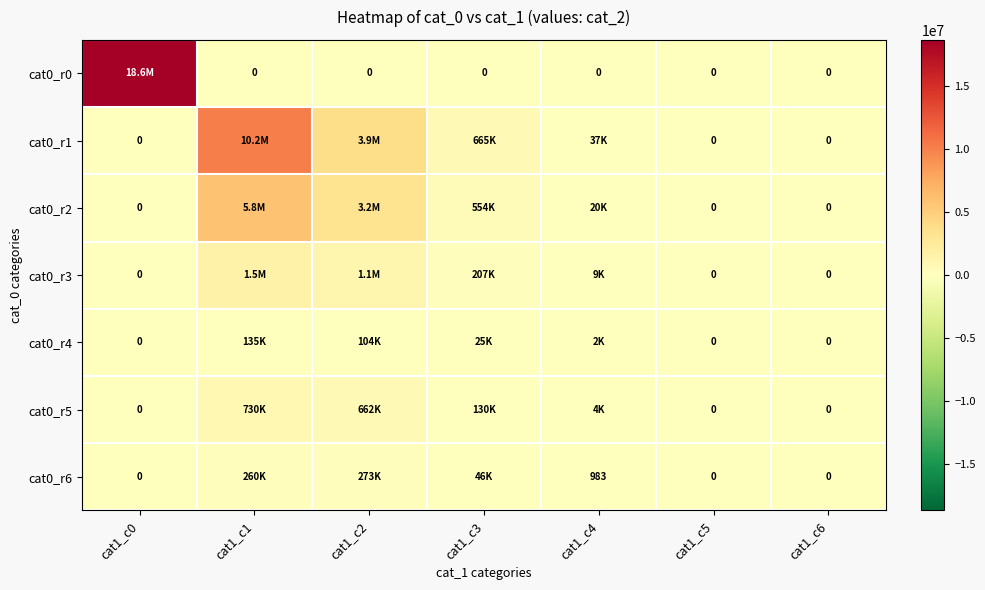

True or false: cat0_r5 has a value of -326558 at cat1_c0.

False